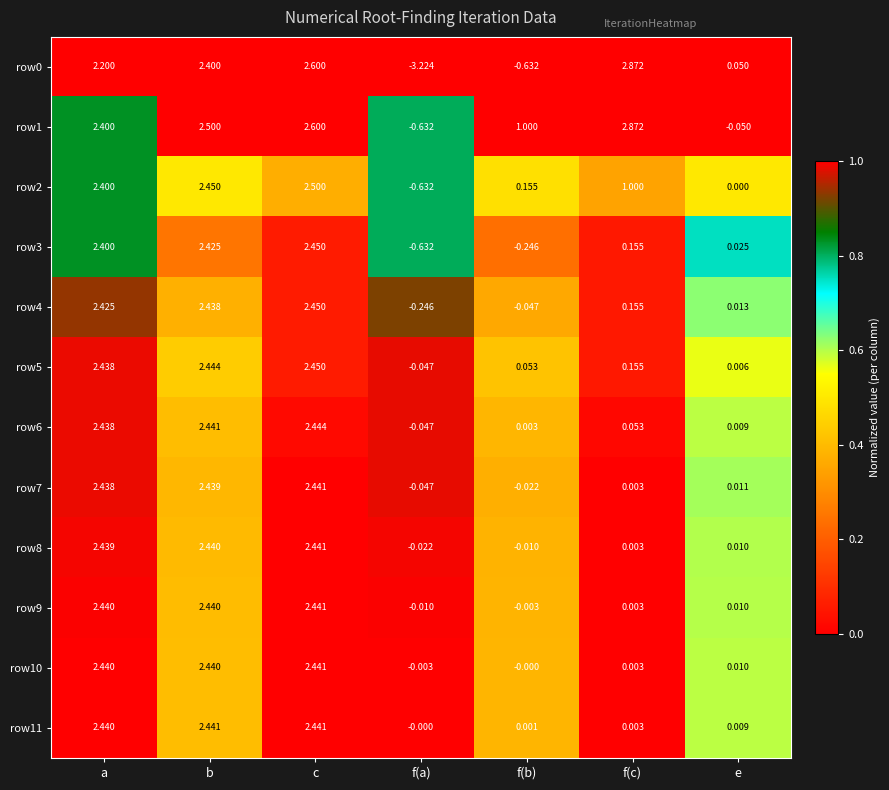

How many series are shown in this chart?

12